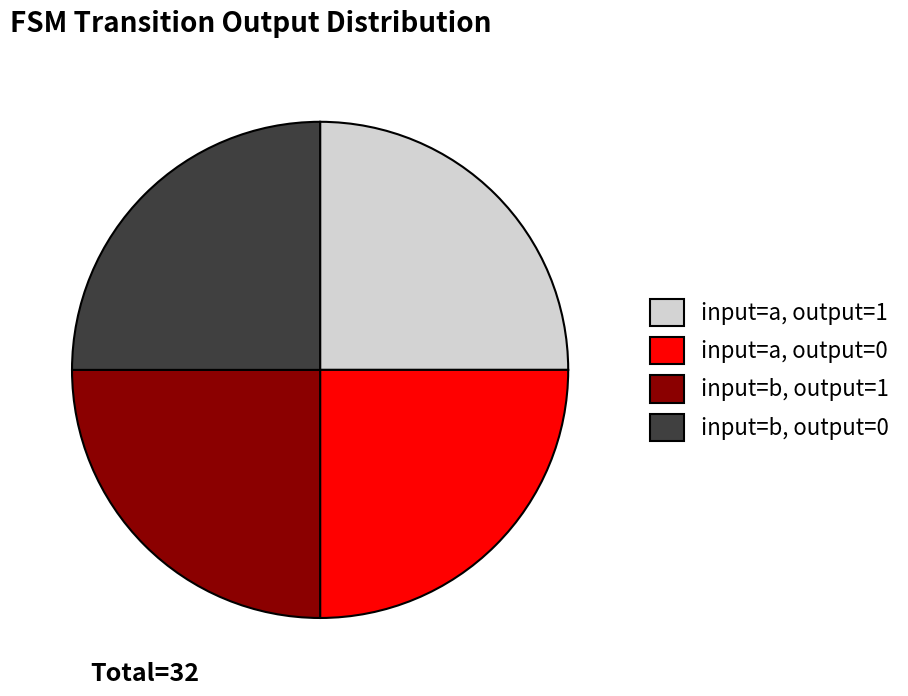

Does input=a, output=1 represent more than half of the total?

No